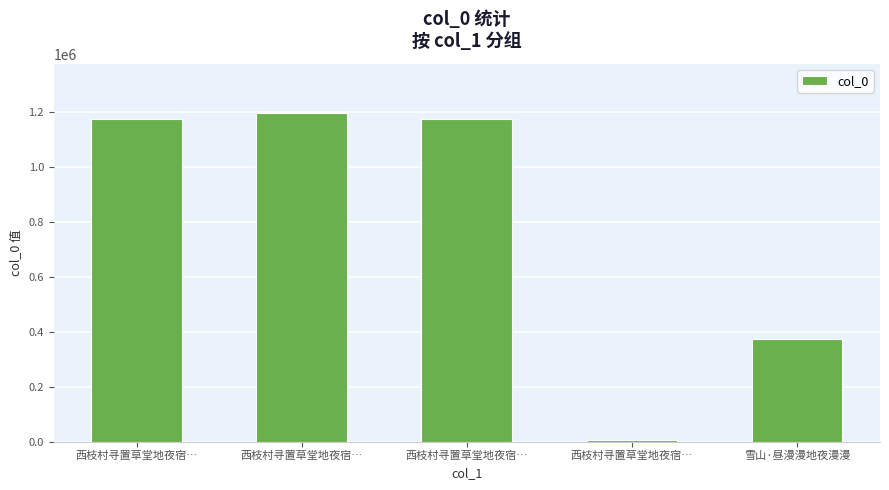

Is it true that the value at 西枝村寻置草堂地夜宿… is 1173711?

True